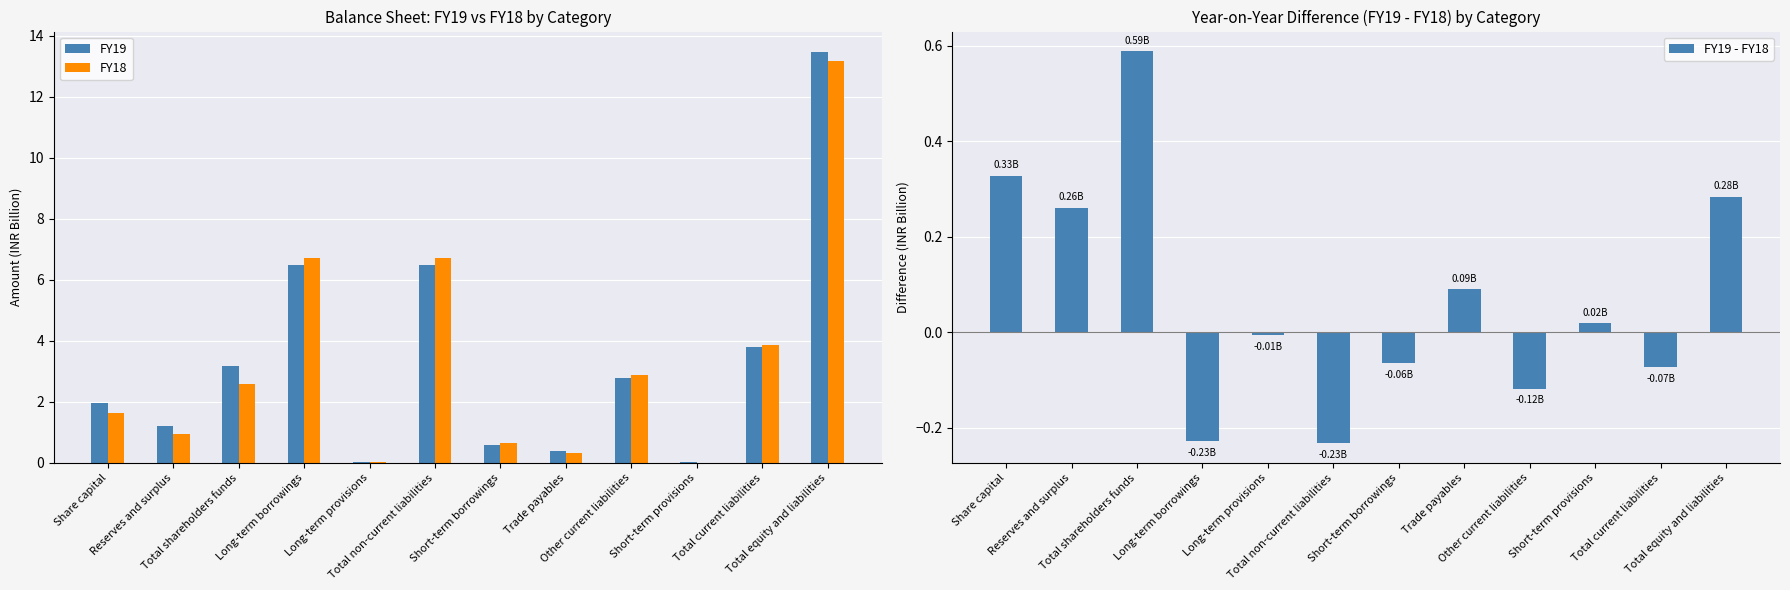

At how many categories does at least one series exceed 12?

1